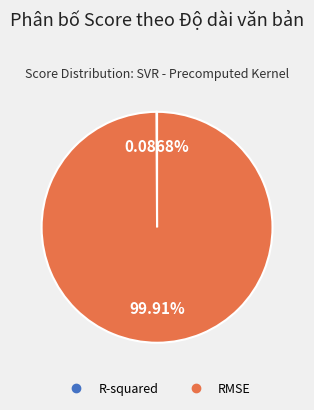

Which slice is the largest?

RMSE